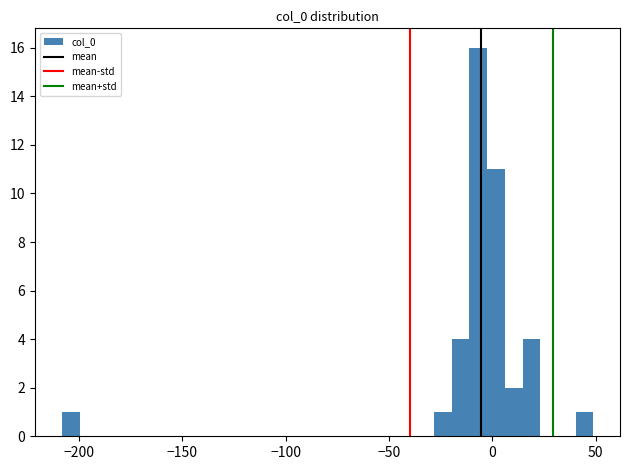

Read against the x-axis, roughly where is the centre of the tallest bar?

-5